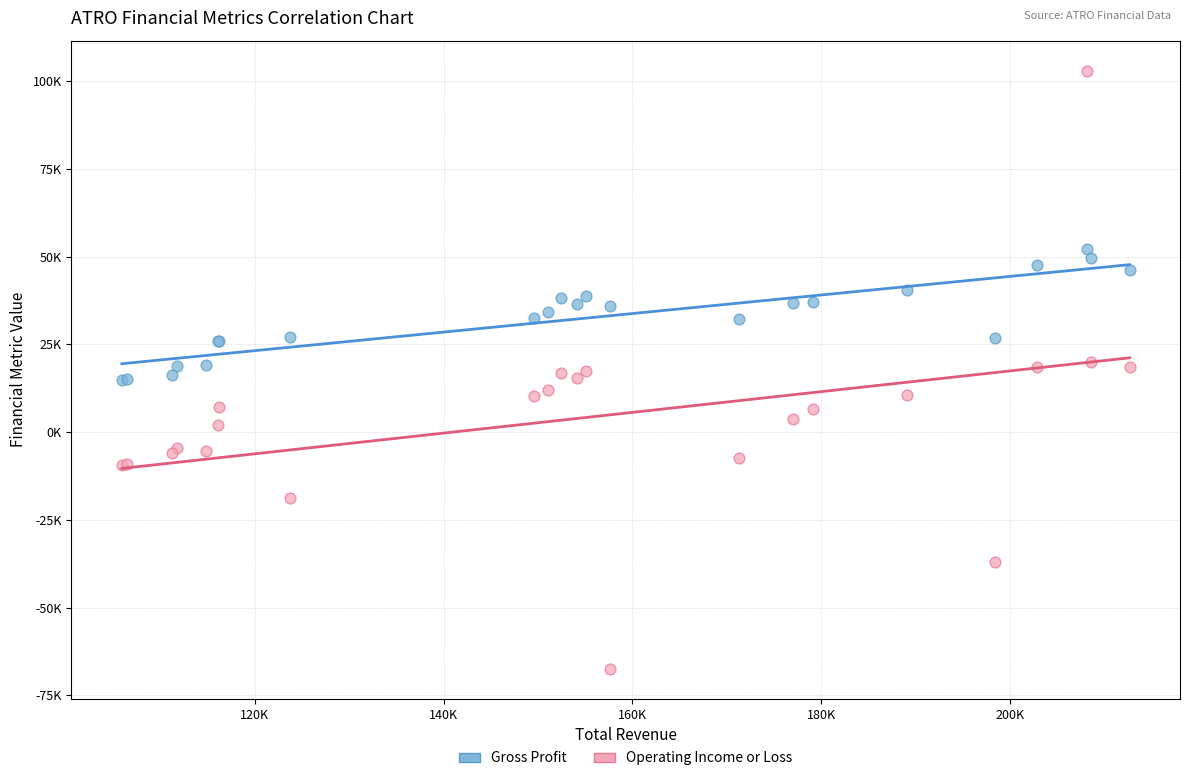

Which series reaches the minimum Y coordinate?

Operating Income or Loss